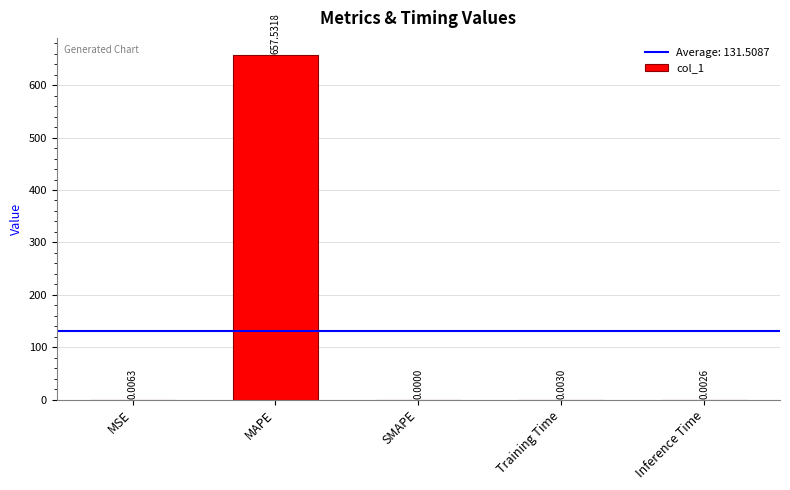

How many series are shown in this chart?

1